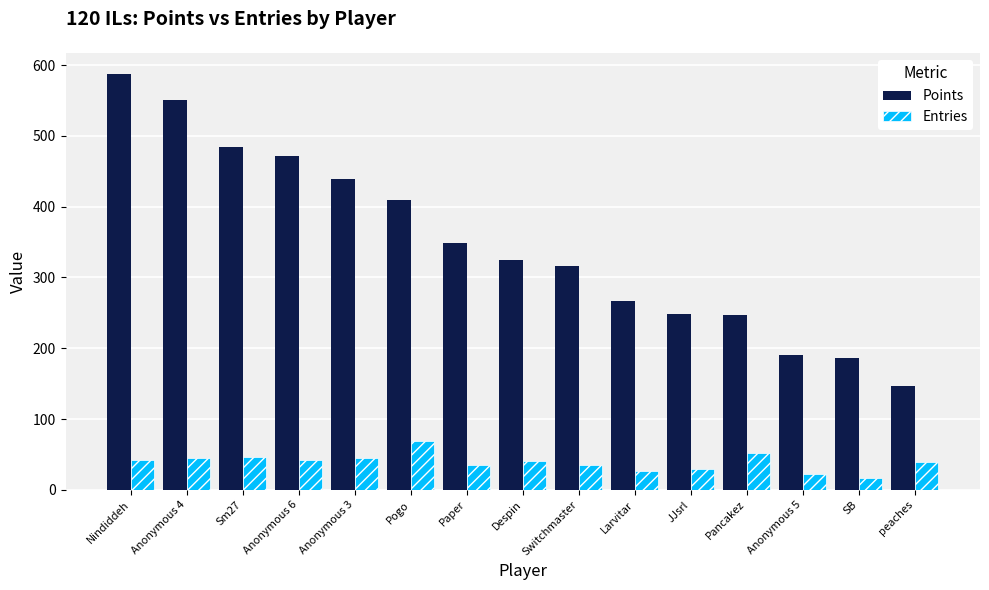

The value of Points at peaches is 146. True or false?

True